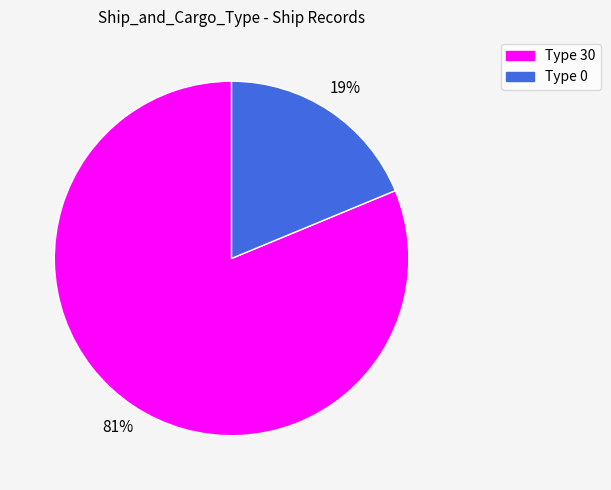

Does any single category account for the majority?

Yes